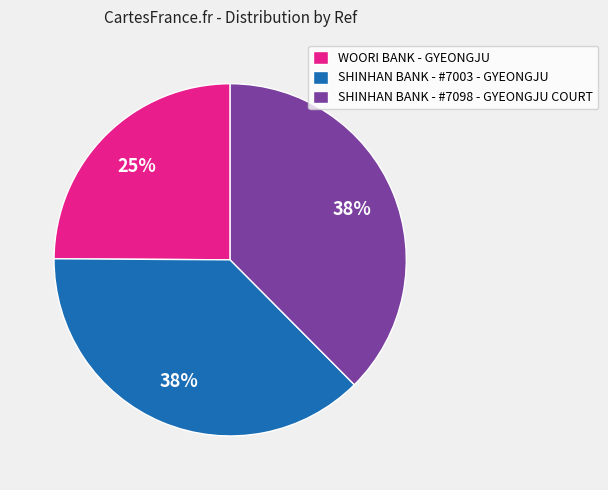

Does any single category account for the majority?

No